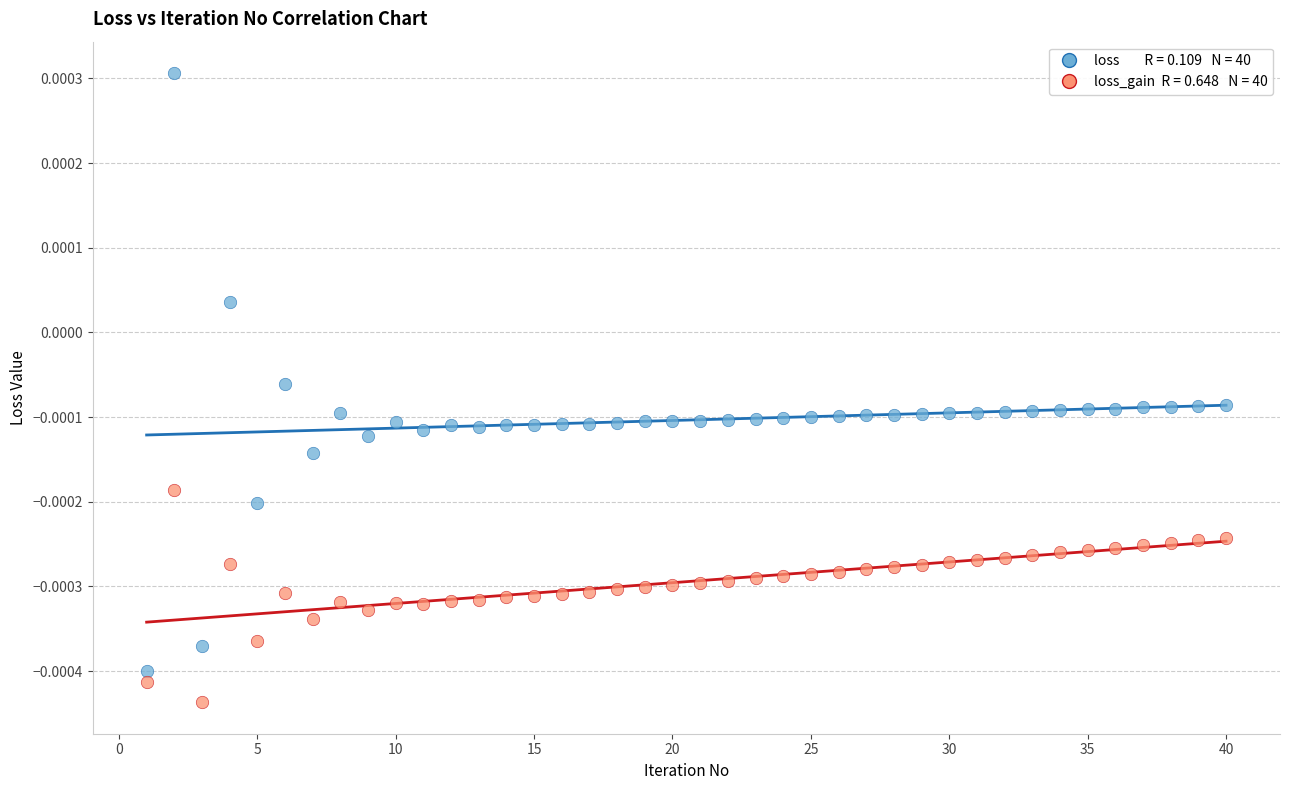

Across all data points, what is the range of X values (max minus min)?

39.0